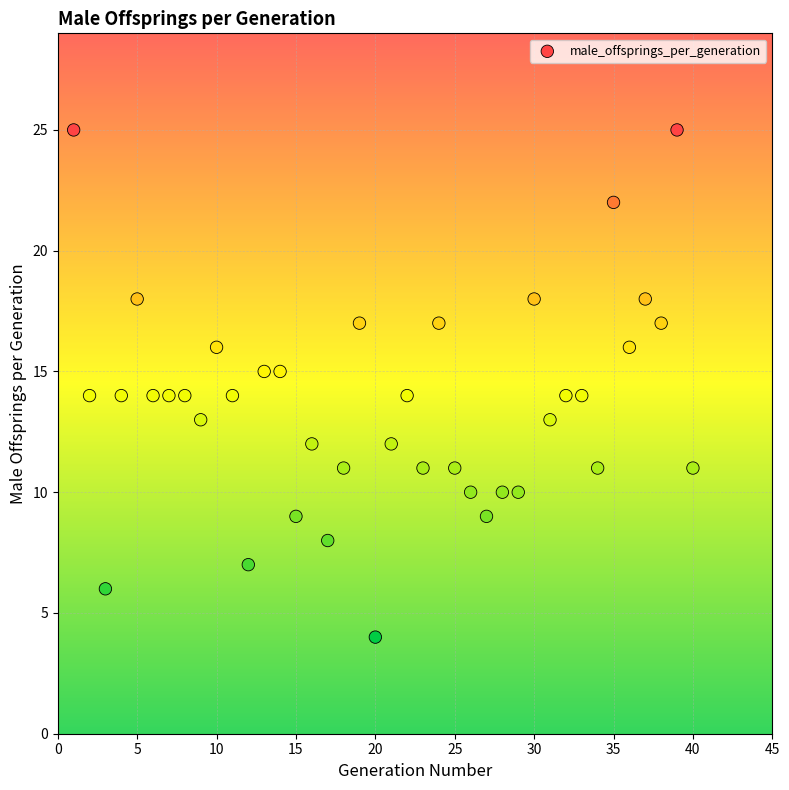

What is the range of X values (max minus min)?

39